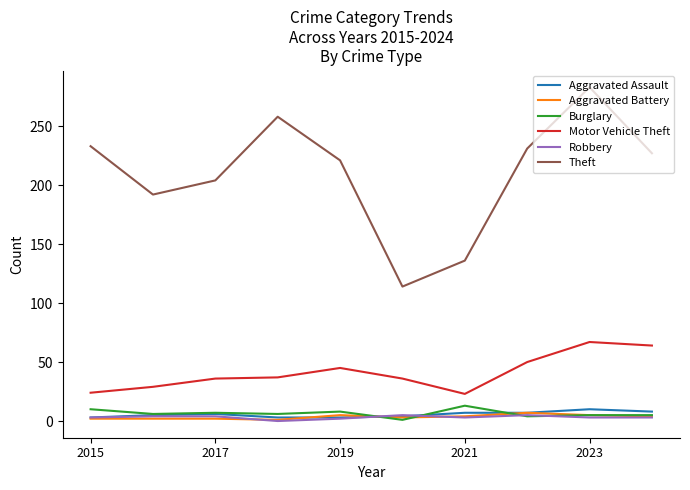

True or false: Motor Vehicle Theft and Theft cross at least once.

False